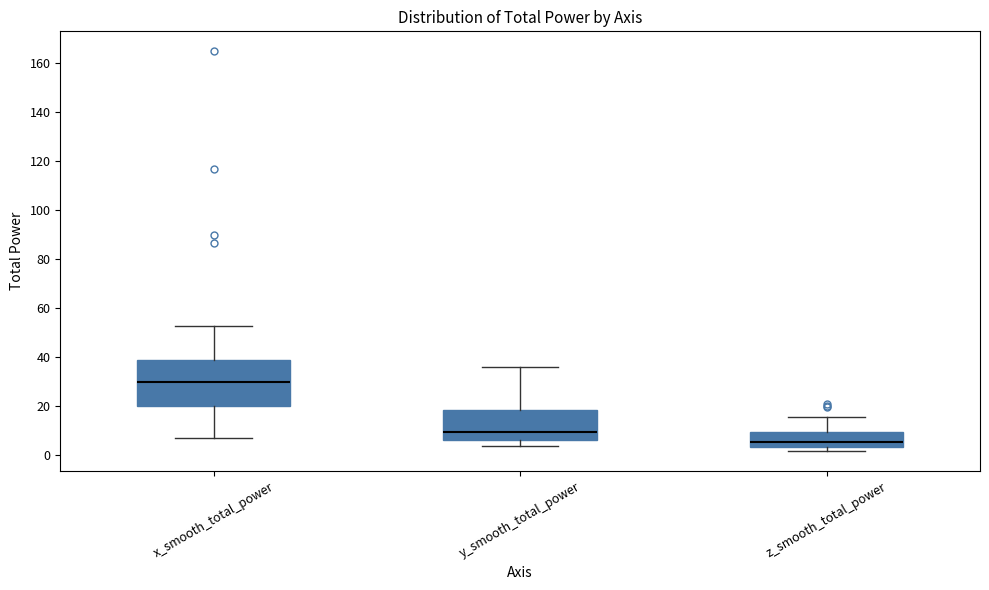

Where is the upper edge of the box for x_smooth_total_power on the y-axis? The values are not printed on the chart, so give them approximately, as read against the axis.

38